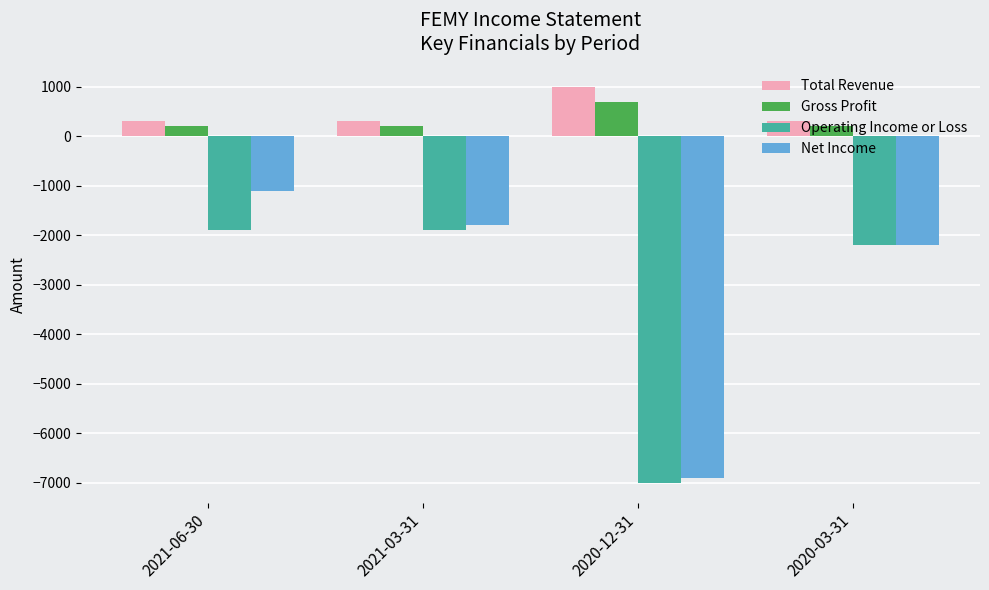

How many data points in Operating Income or Loss are less than -1900?

2